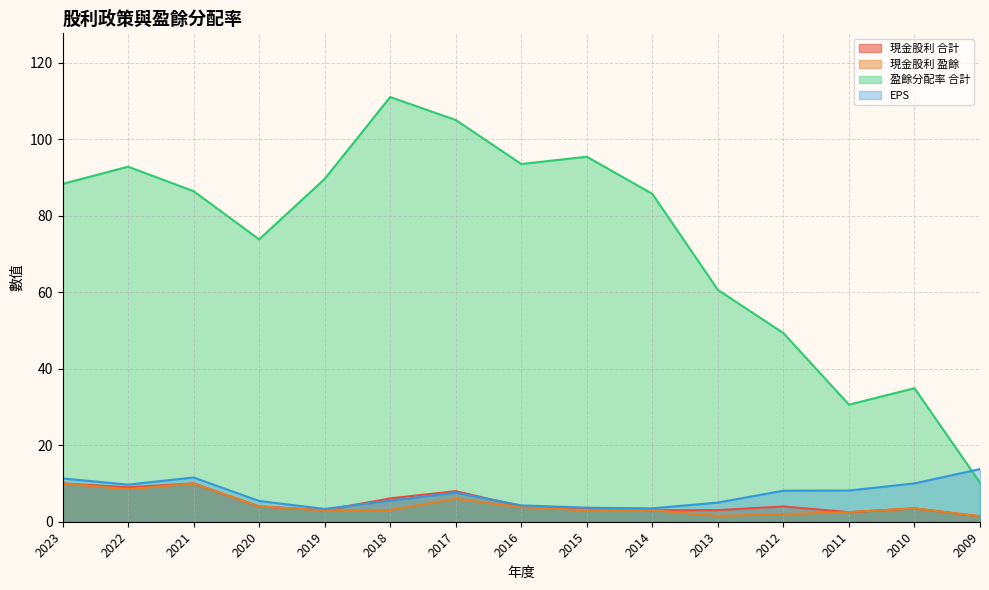

Reading left to right, transcribe all the data shown in this chart.

現金股利 合計: 2023=10.0	2022=9.0	2021=10.0	2020=4.0	2019=3.0	2018=6.1	2017=8.0	2016=4.0	2015=3.5	2014=3.0	2013=3.0	2012=4.0	2011=2.5	2010=3.5	2009=1.4
現金股利 盈餘: 2023=10.0	2022=8.5	2021=10.0	2020=4.0	2019=3.0	2018=3.1	2017=6.0	2016=3.8	2015=3.0	2014=3.0	2013=1.5	2012=2.0	2011=2.5	2010=3.5	2009=1.4
盈餘分配率 合計: 2023=88.3	2022=92.8	2021=86.4	2020=73.8	2019=89.6	2018=111.0	2017=105.0	2016=93.5	2015=95.4	2014=85.7	2013=60.6	2012=49.3	2011=30.6	2010=34.9	2009=10.2
EPS: 2023=11.3	2022=9.7	2021=11.6	2020=5.4	2019=3.4	2018=5.5	2017=7.6	2016=4.3	2015=3.7	2014=3.5	2013=5.0	2012=8.1	2011=8.2	2010=10.0	2009=13.8